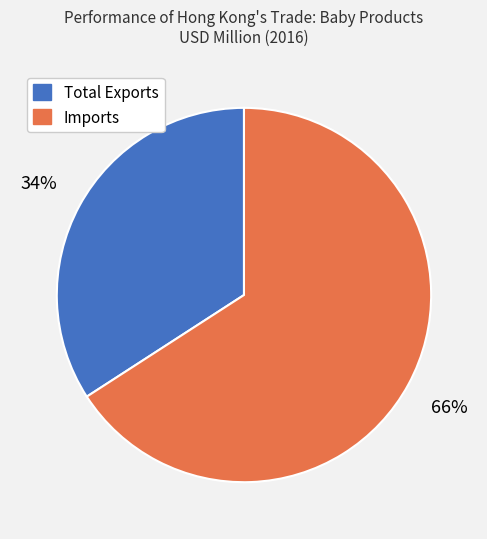

Rank the categories by value from lowest to highest.

Total Exports, Imports